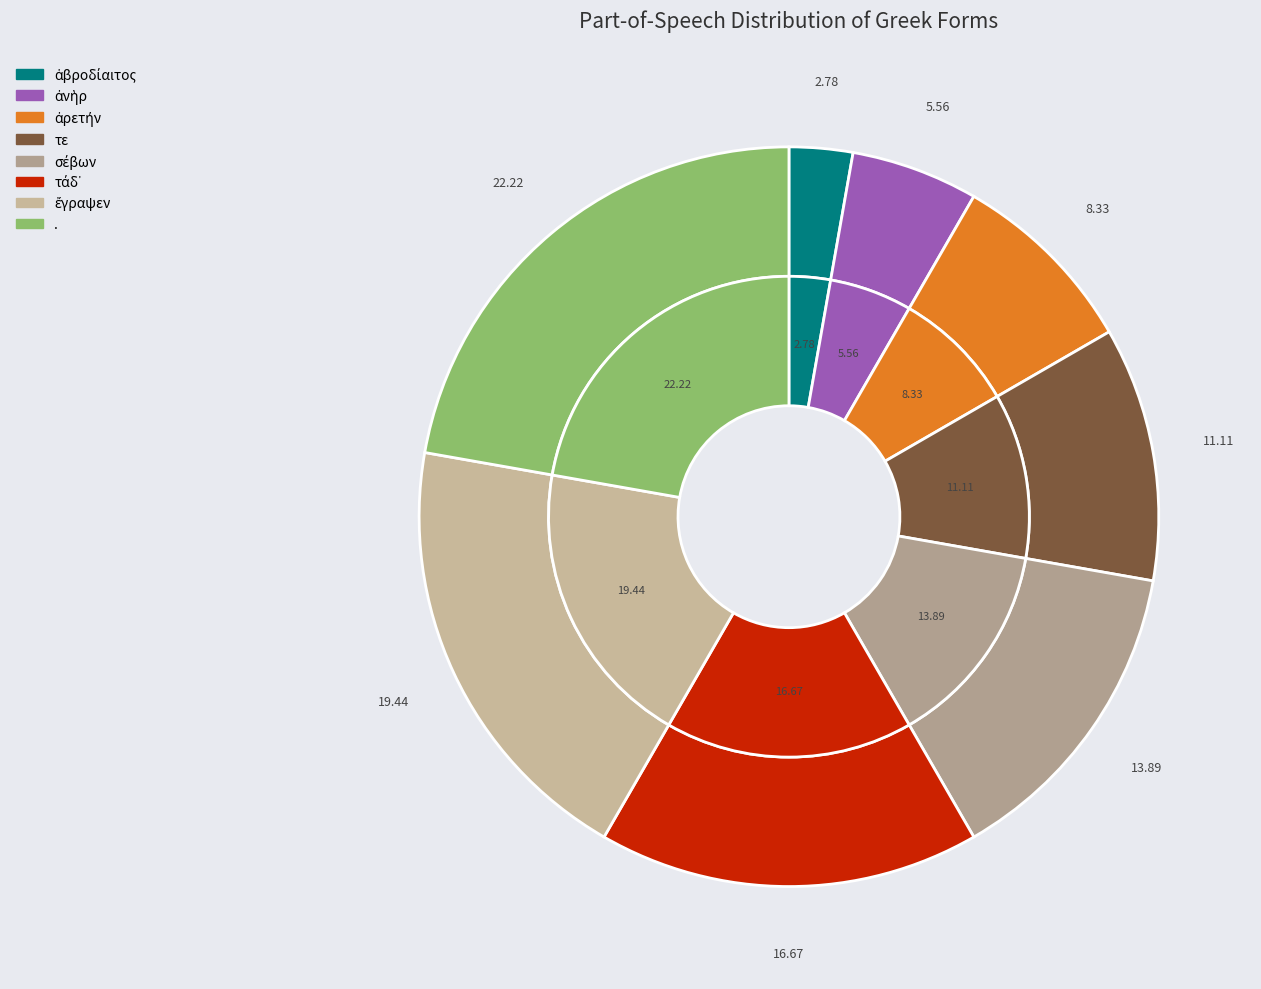

Which slice is the smallest?

ἁβροδίαιτος